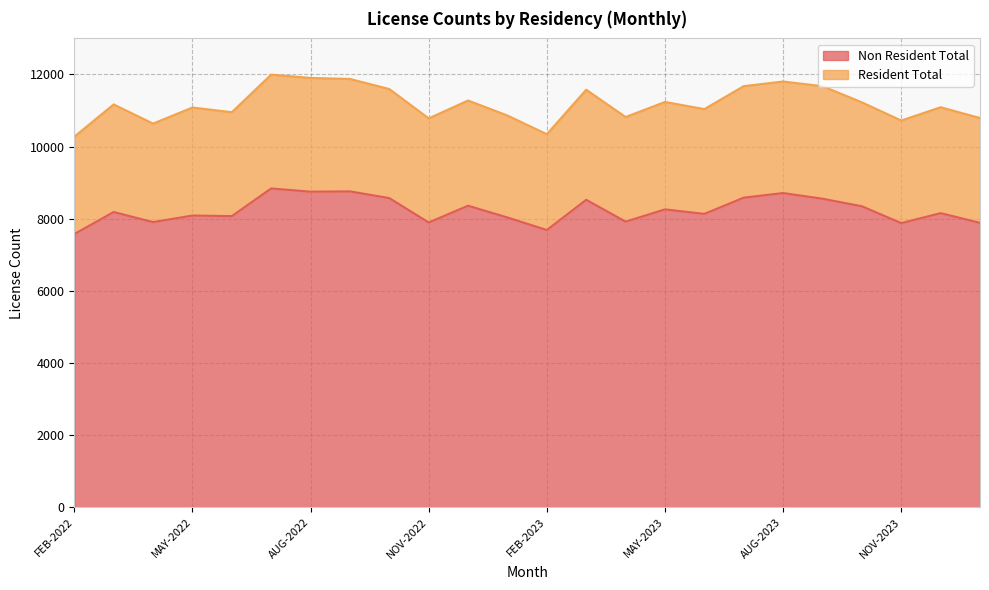

Where is the first local maximum?

MAR-2022